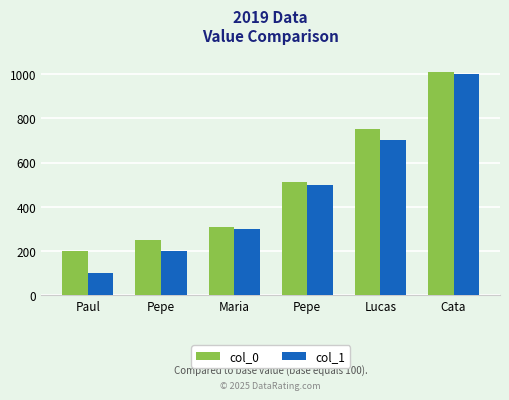

What is the label of the 6th bar from the left?

Cata